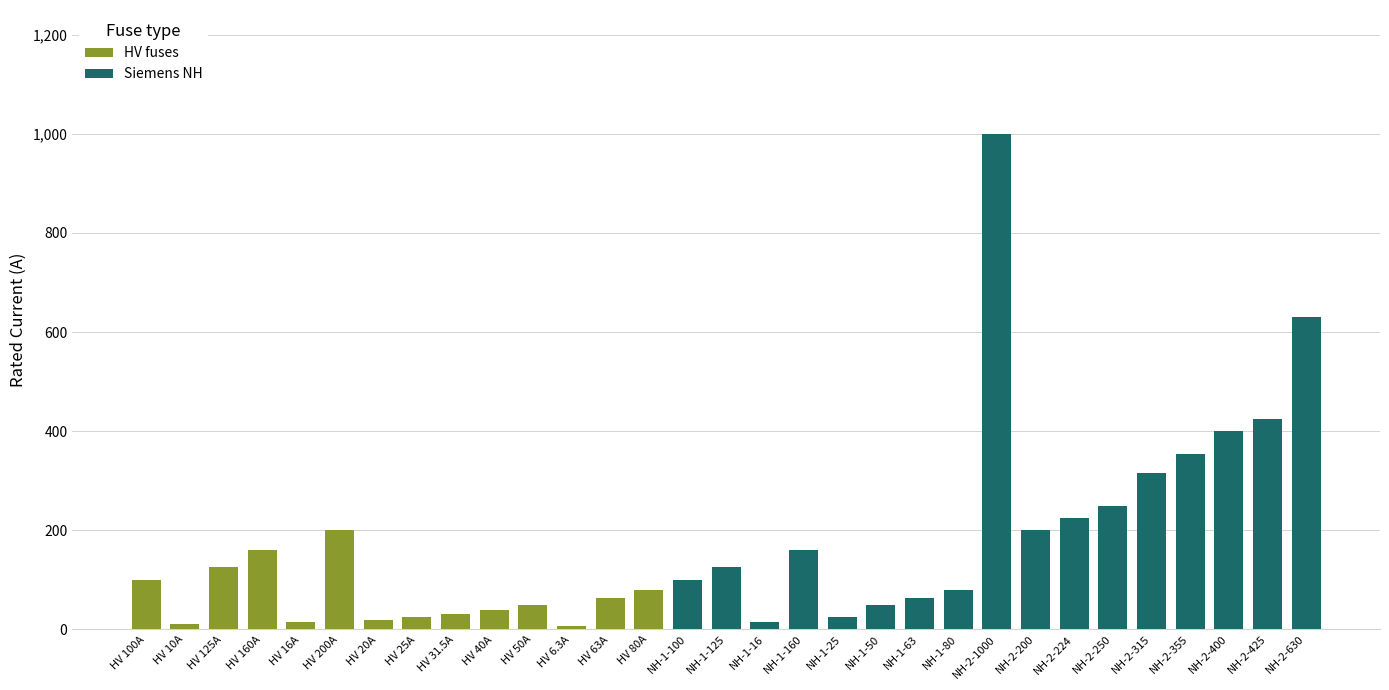

At which category is the sum across all series the highest?

NH-2-1000